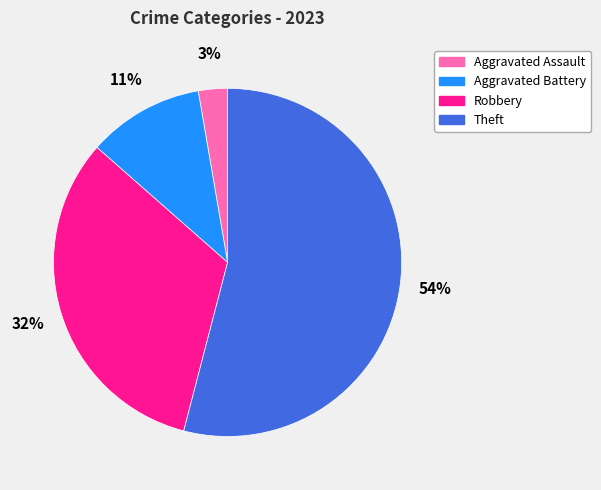

Do Aggravated Assault and Theft together represent more than half of the pie?

Yes